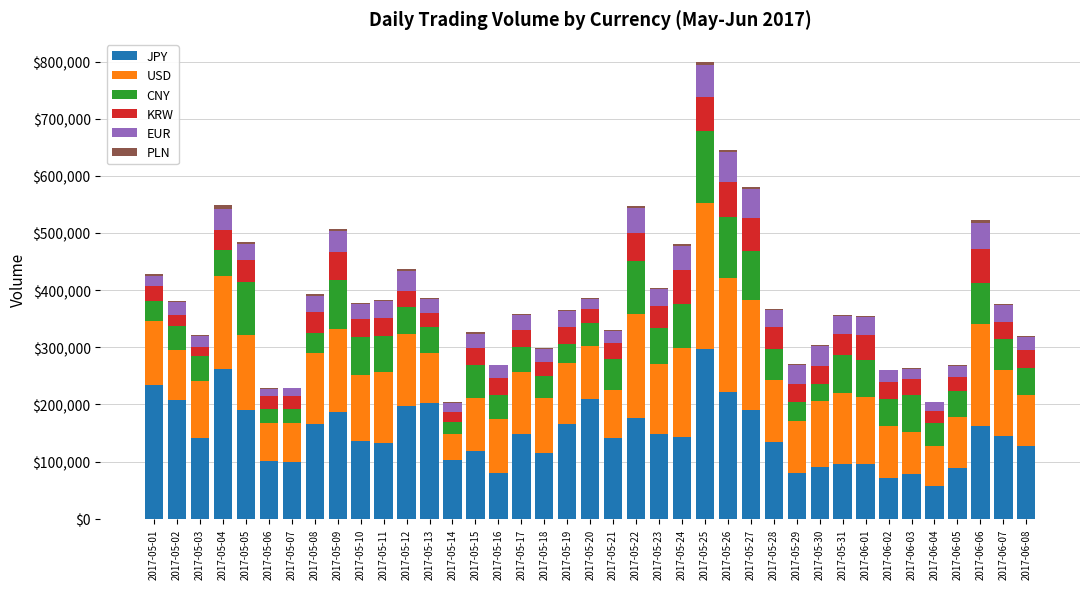

The value of JPY at 2017-05-06 is 179984.8. True or false?

False